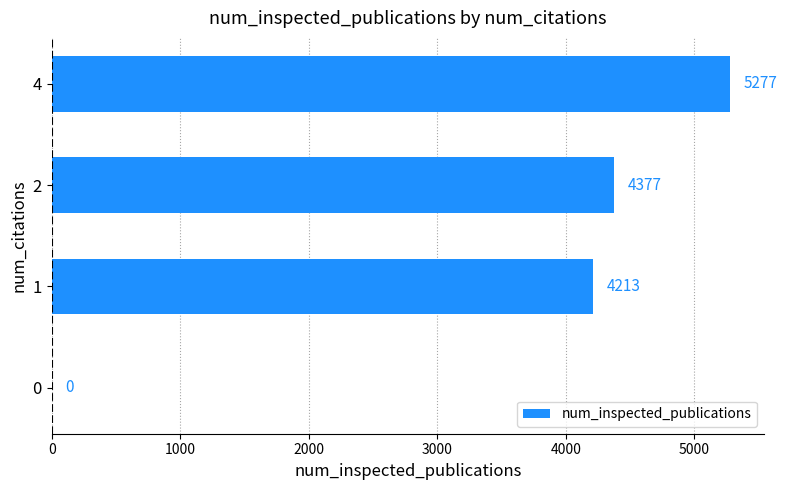

How many distinct data groups are displayed?

1